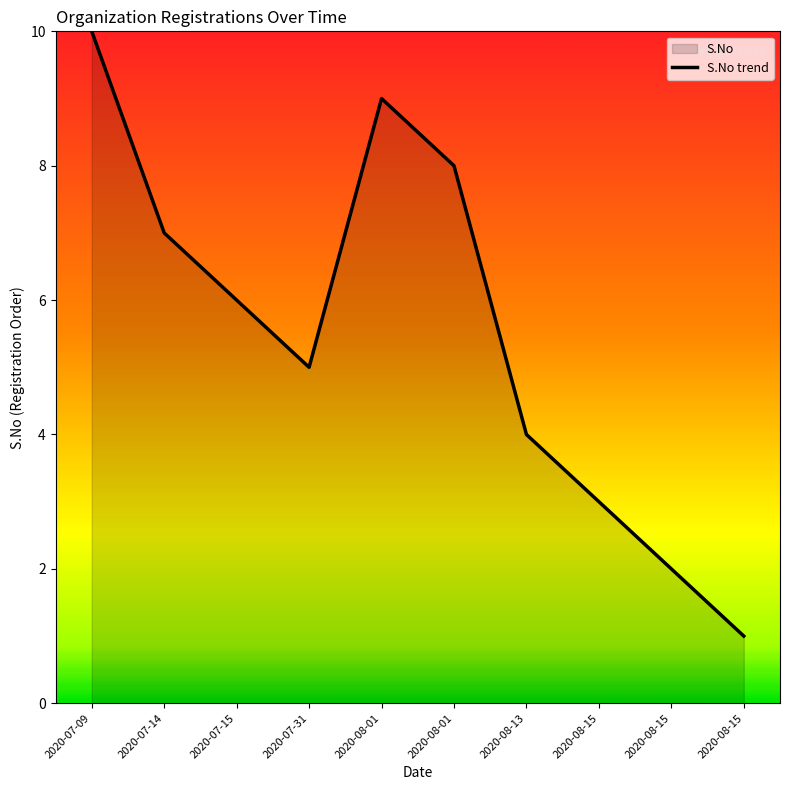

Which category has the lowest value across all series?

2020-08-15